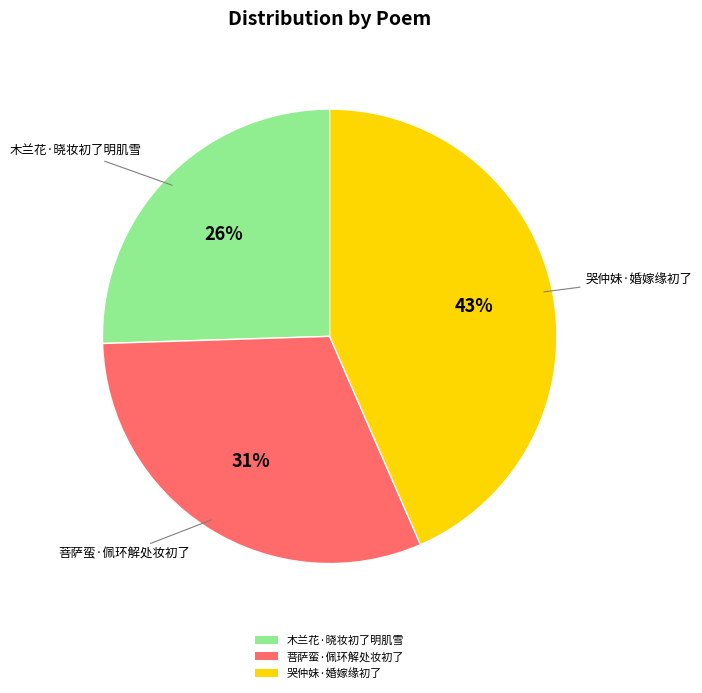

Which slice is the largest?

哭仲妹·婚嫁缘初了